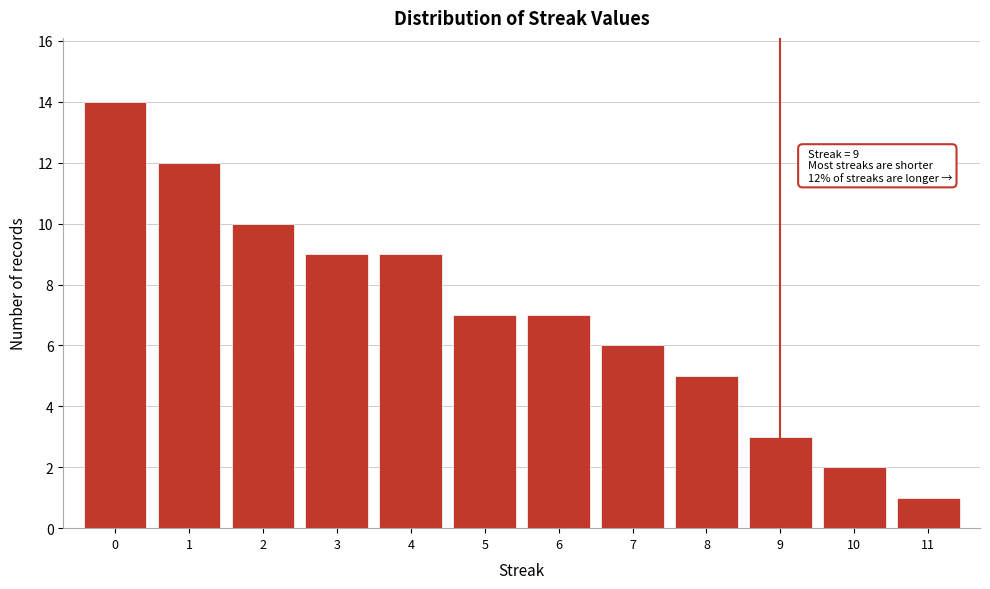

Reading right to left, what are all the values shown in this chart?

11=1	10=2	9=3	8=5	7=6	6=7	5=7	4=9	3=9	2=10	1=12	0=14